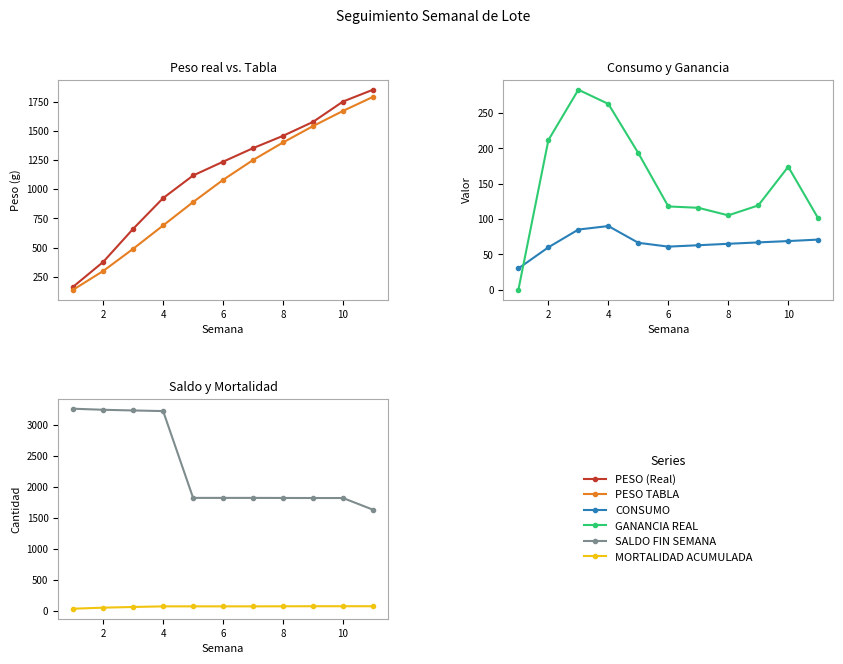

What is the sum of all CONSUMO values?

728.0